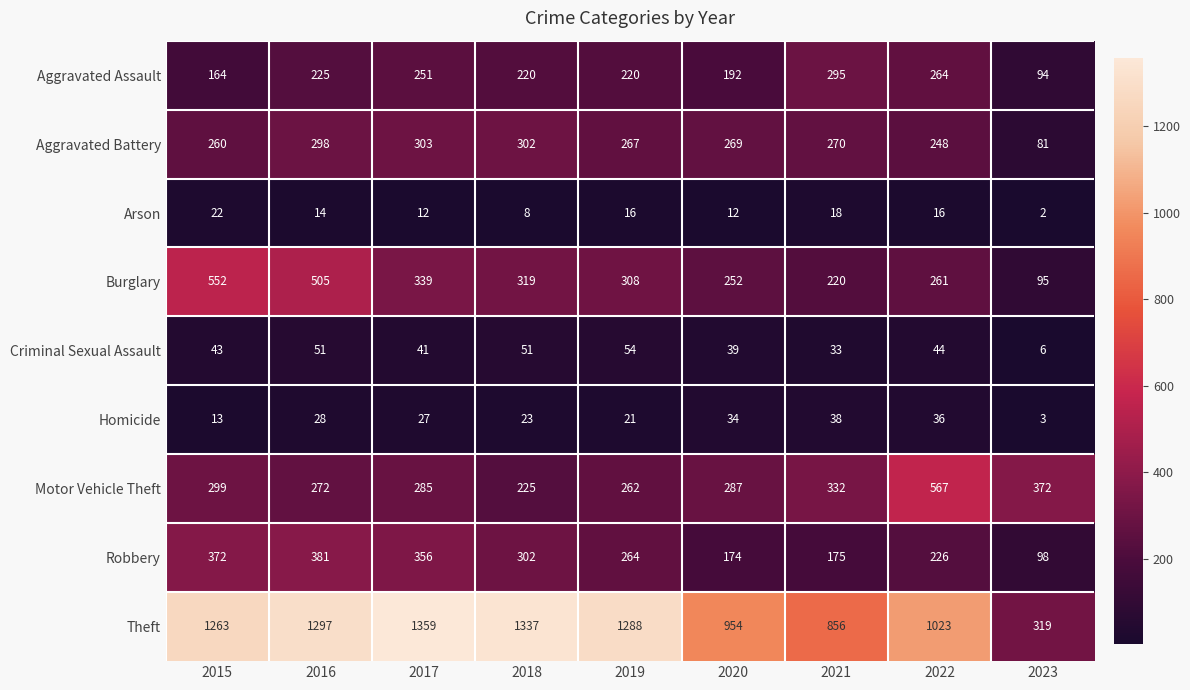

Is it true that Criminal Sexual Assault equals 6 at 2023?

True